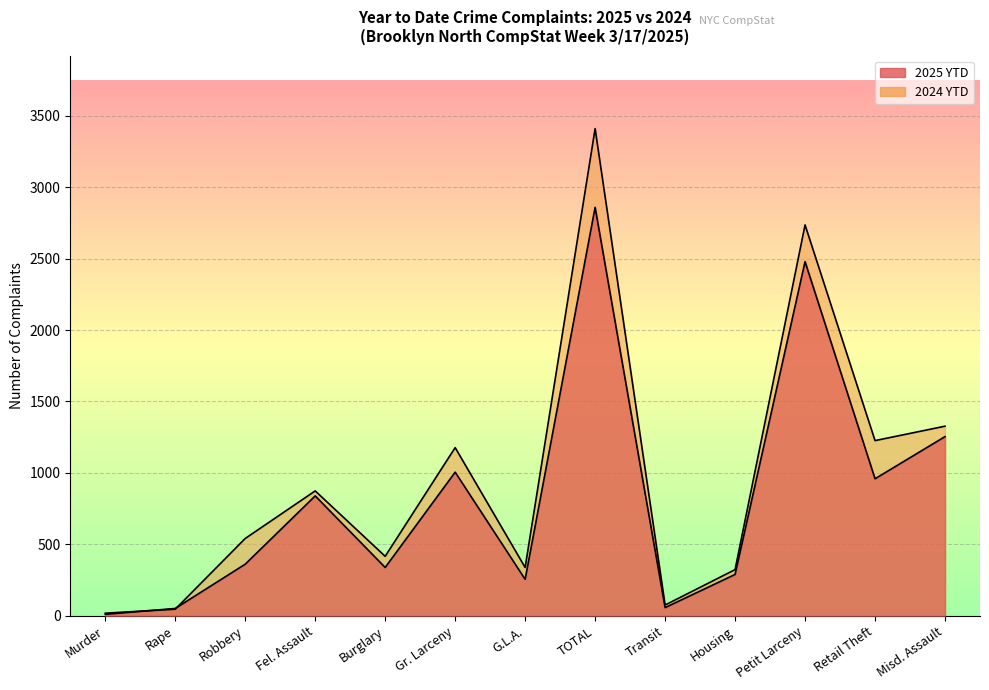

Reading left to right, list all the values displayed in this chart.

2025 YTD: Murder=10	Rape=51	Robbery=361	Fel. Assault=839	Burglary=338	Gr. Larceny=1005	G.L.A.=255	TOTAL=2859	Transit=57	Housing=289	Petit Larceny=2479	Retail Theft=959	Misd. Assault=1254
2024 YTD: Murder=18	Rape=46	Robbery=541	Fel. Assault=874	Burglary=416	Gr. Larceny=1177	G.L.A.=338	TOTAL=3410	Transit=75	Housing=323	Petit Larceny=2736	Retail Theft=1226	Misd. Assault=1327